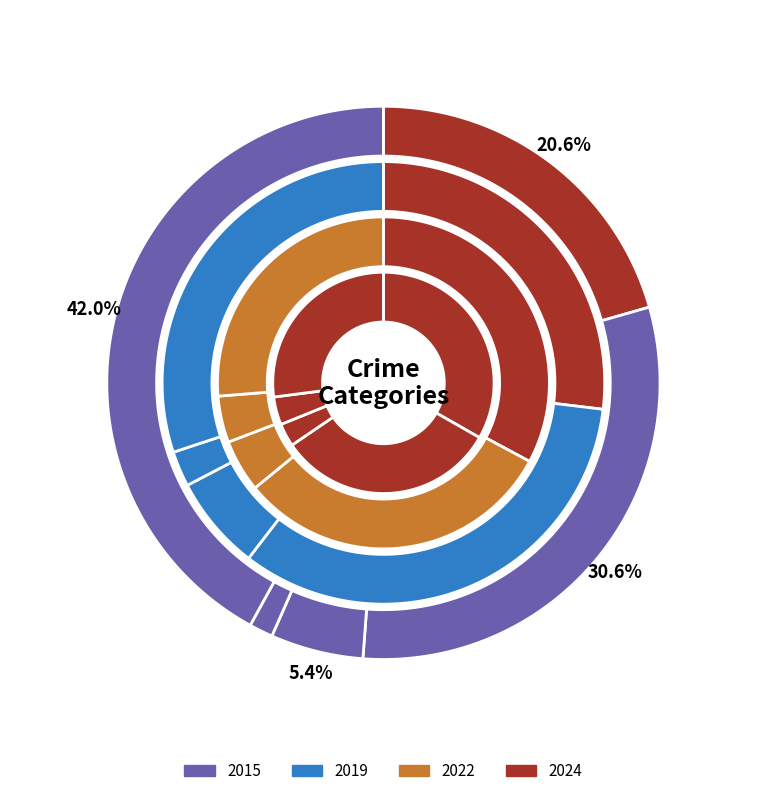

Is there a majority slice in this chart?

No